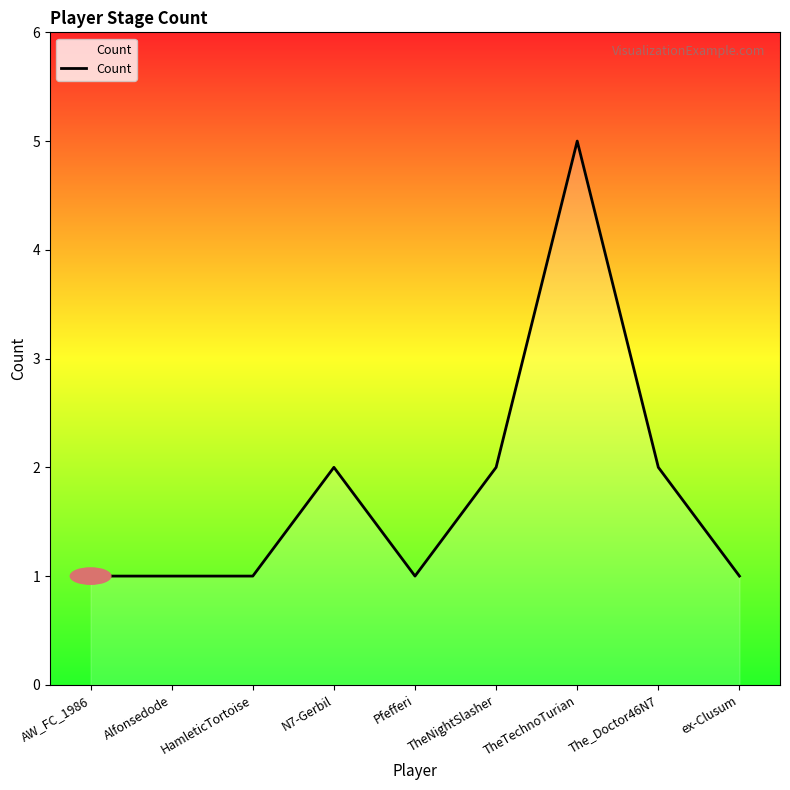

What position from the left is N7-Gerbil?

4